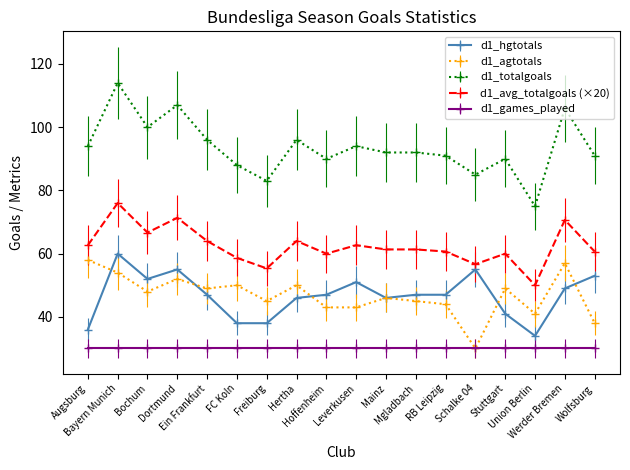

What is the greatest value displayed?

114.0